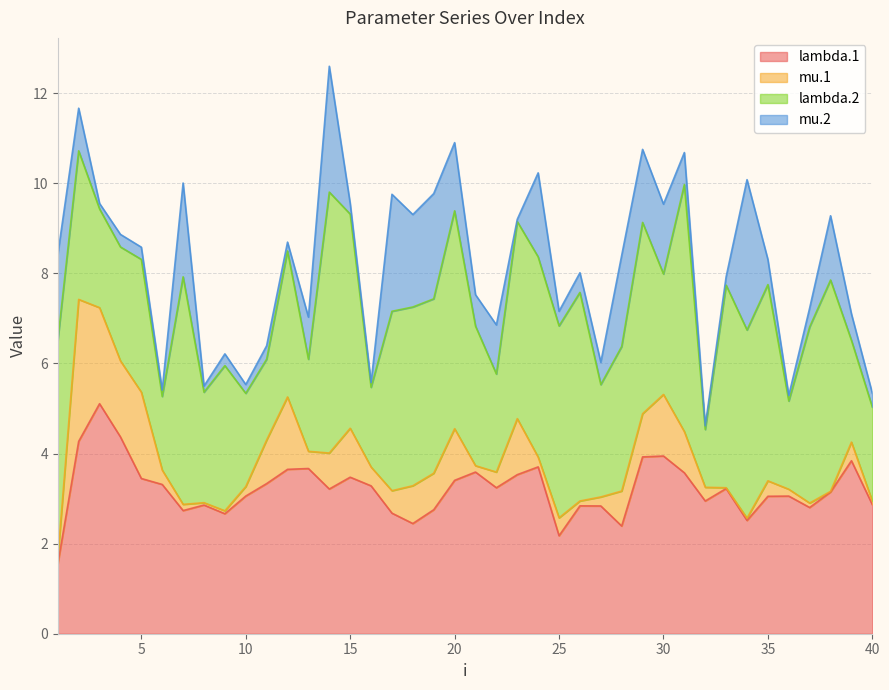

In lambda.2, how many points are lower than both neighbors (excluding endpoints)?

14